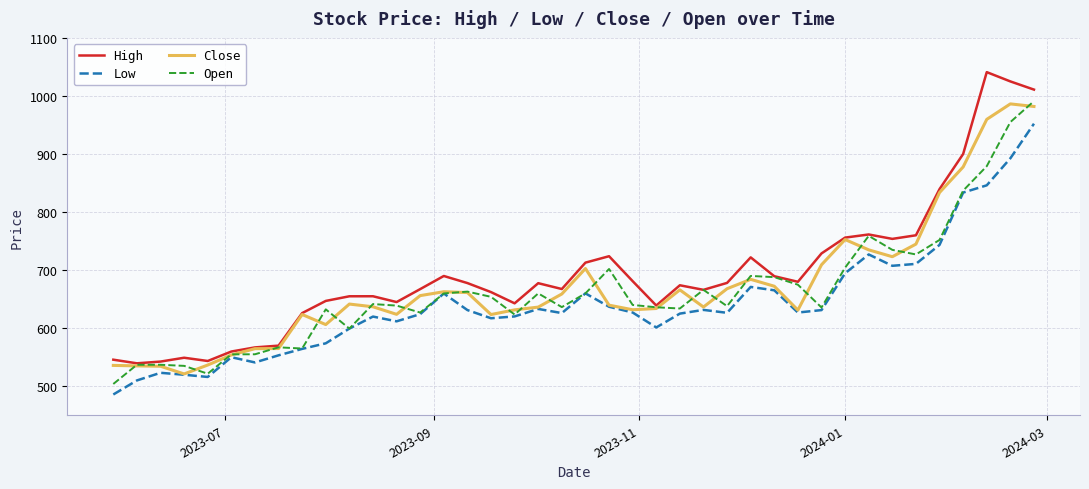

How many lines are shown in the chart?

4